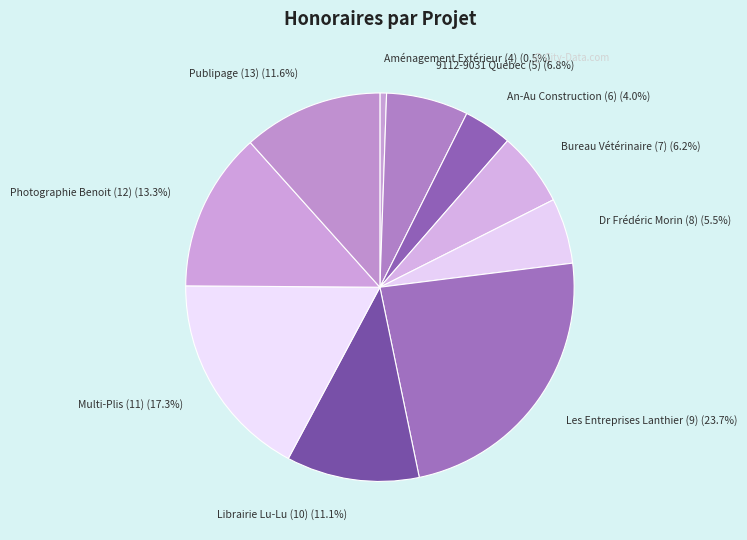

Rank the categories by value from lowest to highest.

Aménagement Extérieur (4), An-Au Construction (6), Dr Frédéric Morin (8), Bureau Vétérinaire (7), 9112-9031 Québec (5), Librairie Lu-Lu (10), Publipage (13), Photographie Benoit (12), Multi-Plis (11), Les Entreprises Lanthier (9)